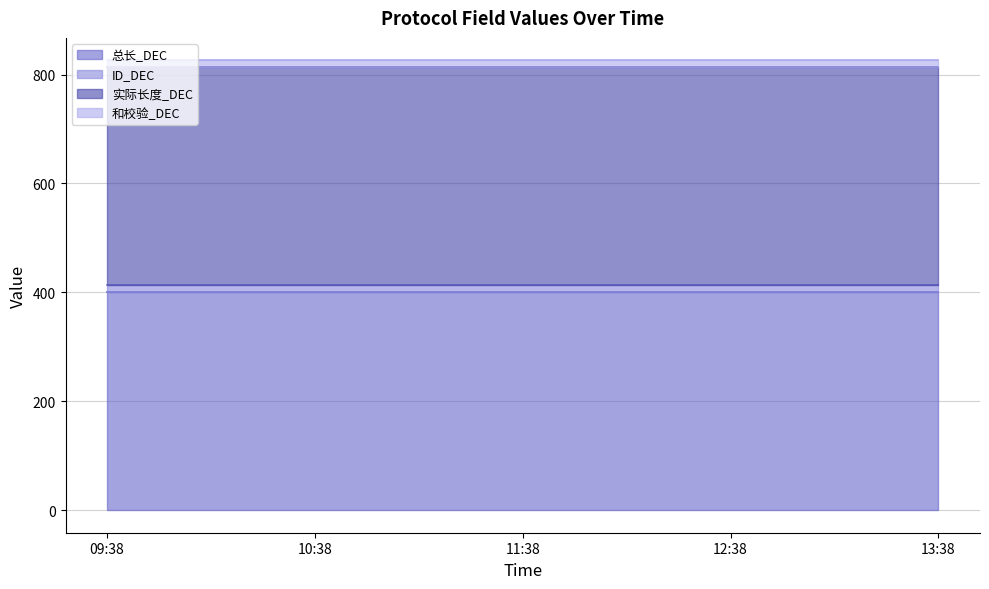

Where is 总长_DEC nearest to the value 400?

09:38